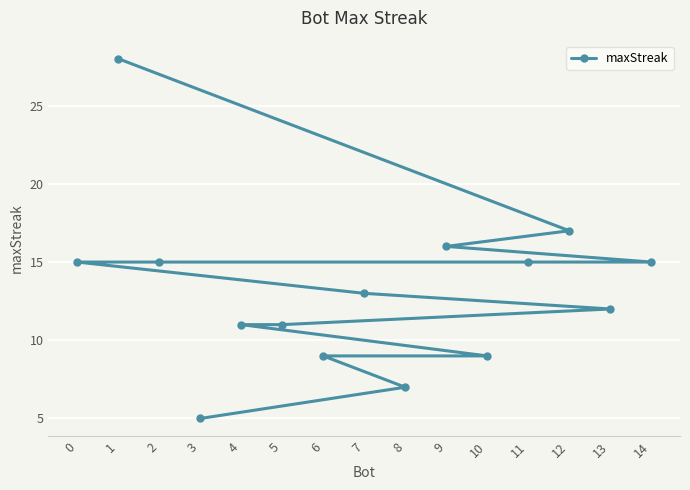

What is the sum of the values at 11 and 3?

20